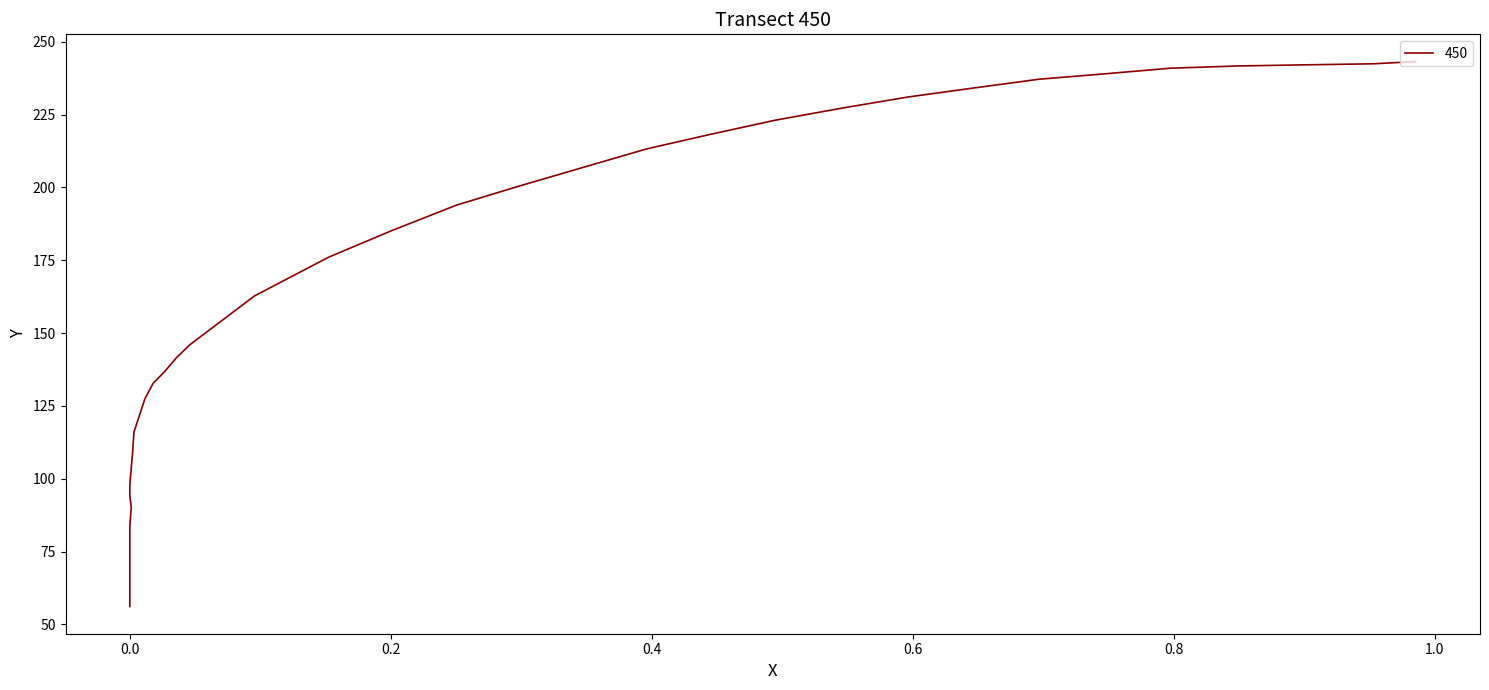

Is it true that the value at 0.0 is 106.1?

False